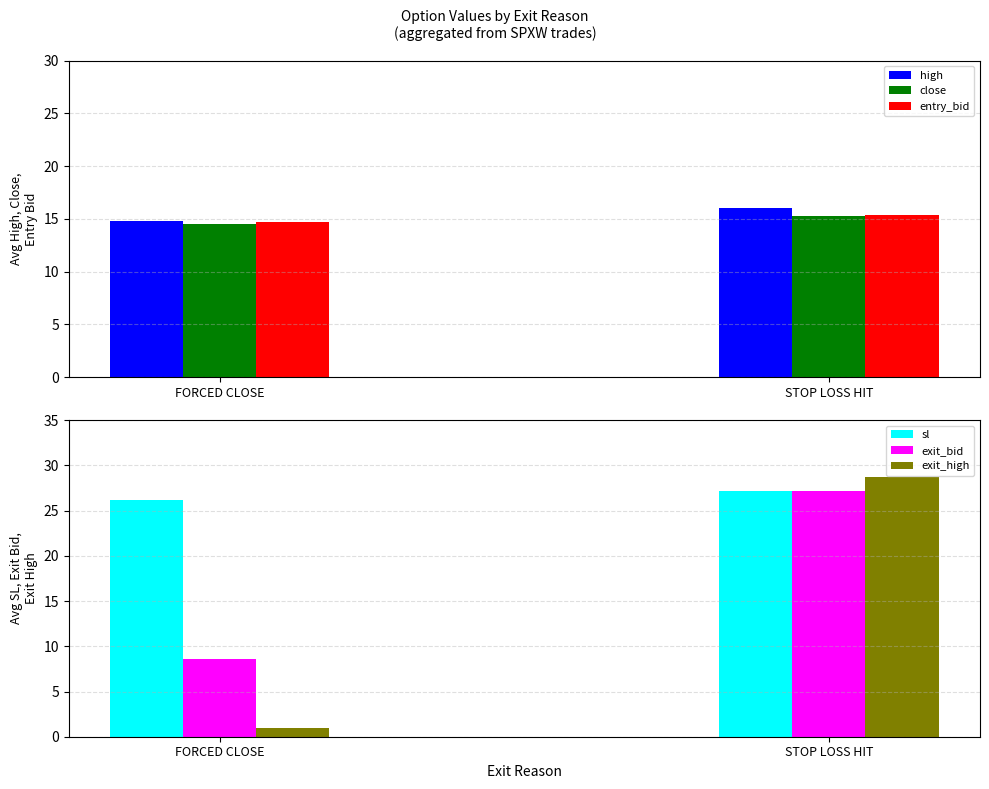

How many bars are there in total?

12